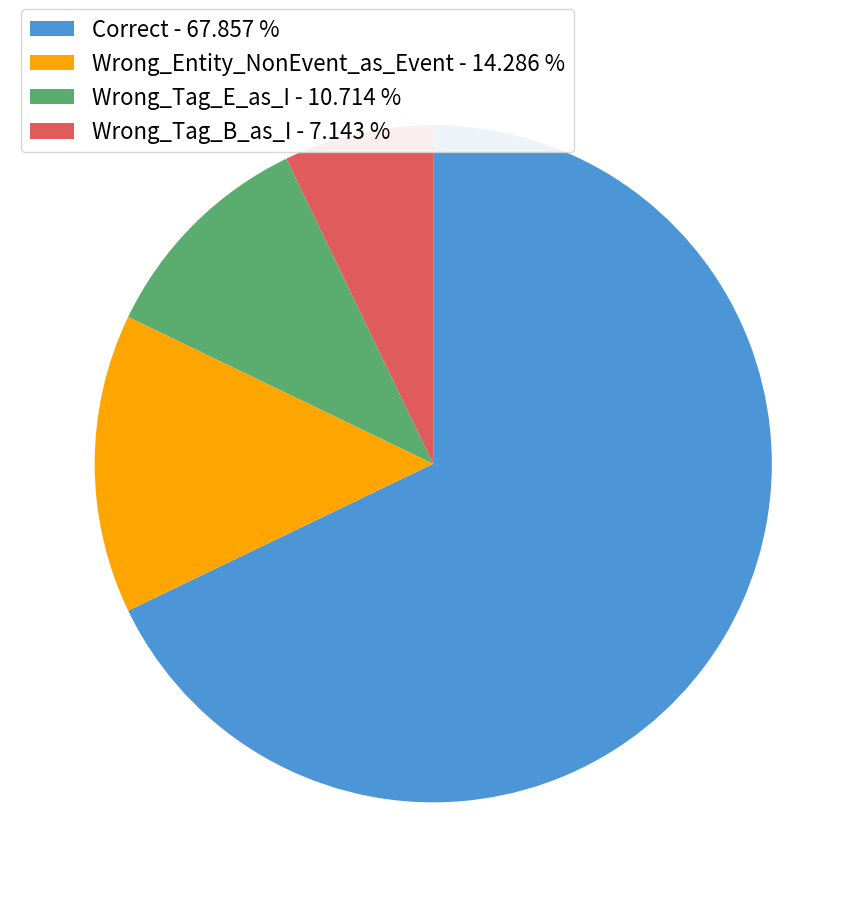

Between Wrong_Tag_B_as_I and Wrong_Entity_NonEvent_as_Event, which is larger?

Wrong_Entity_NonEvent_as_Event